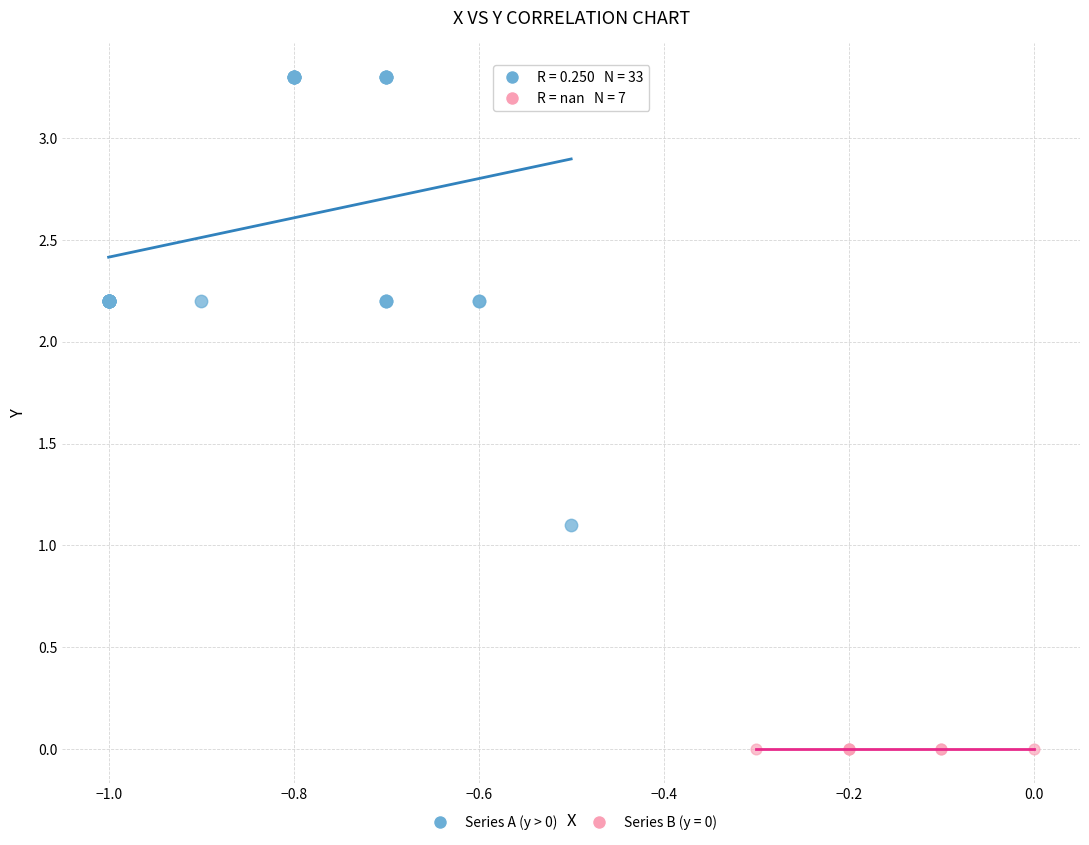

Which series contains the highest Y value?

Series A (y > 0)